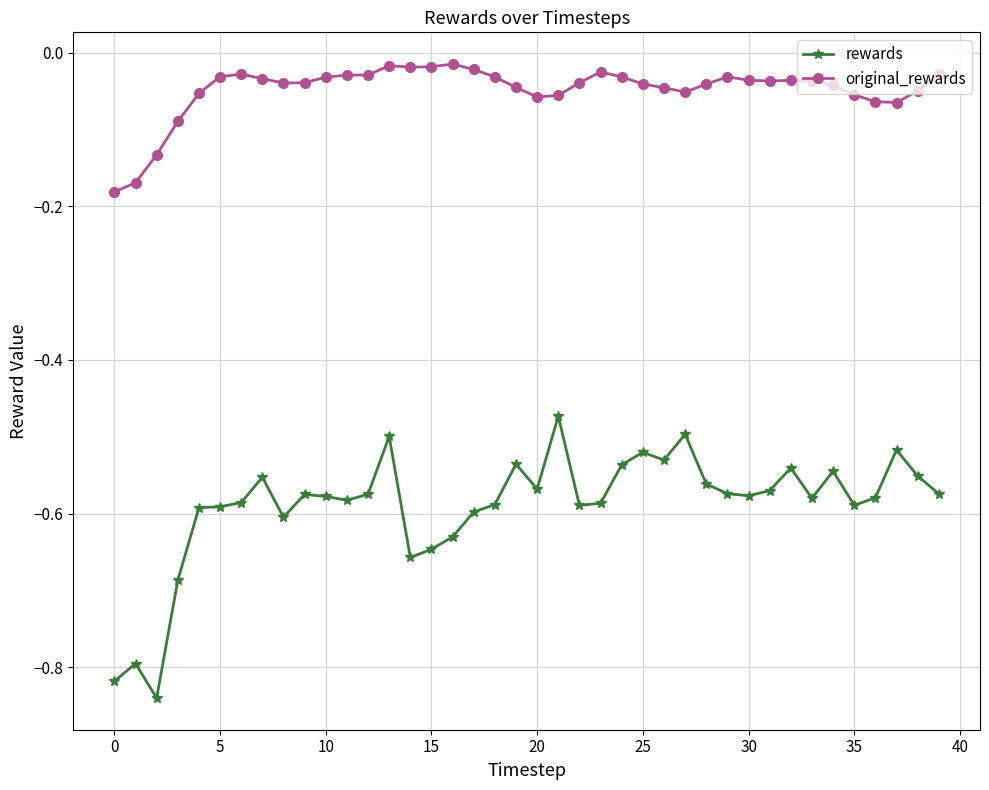

True or false: rewards and original_rewards cross at least once.

False